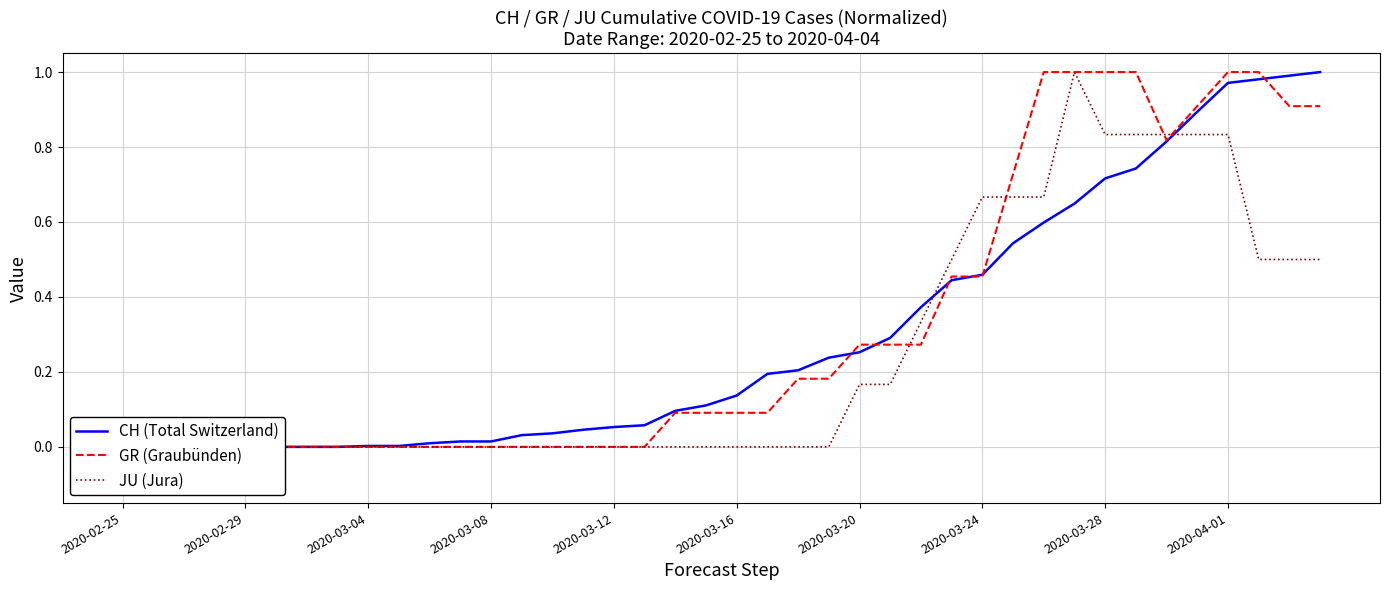

How many positive values does the CH (Total Switzerland) series have?

32